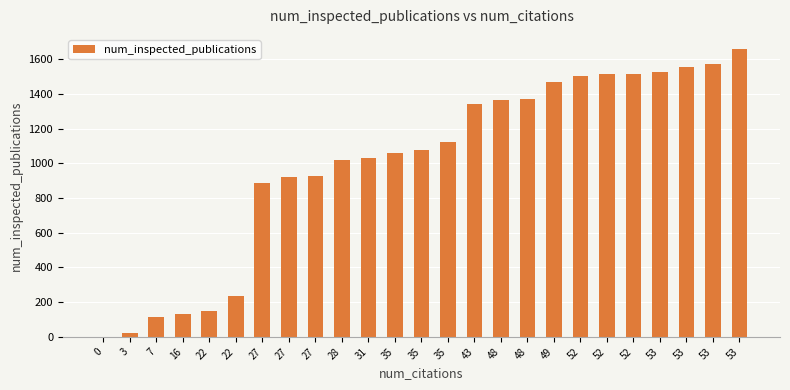

Where does the data first go above 1079?

35